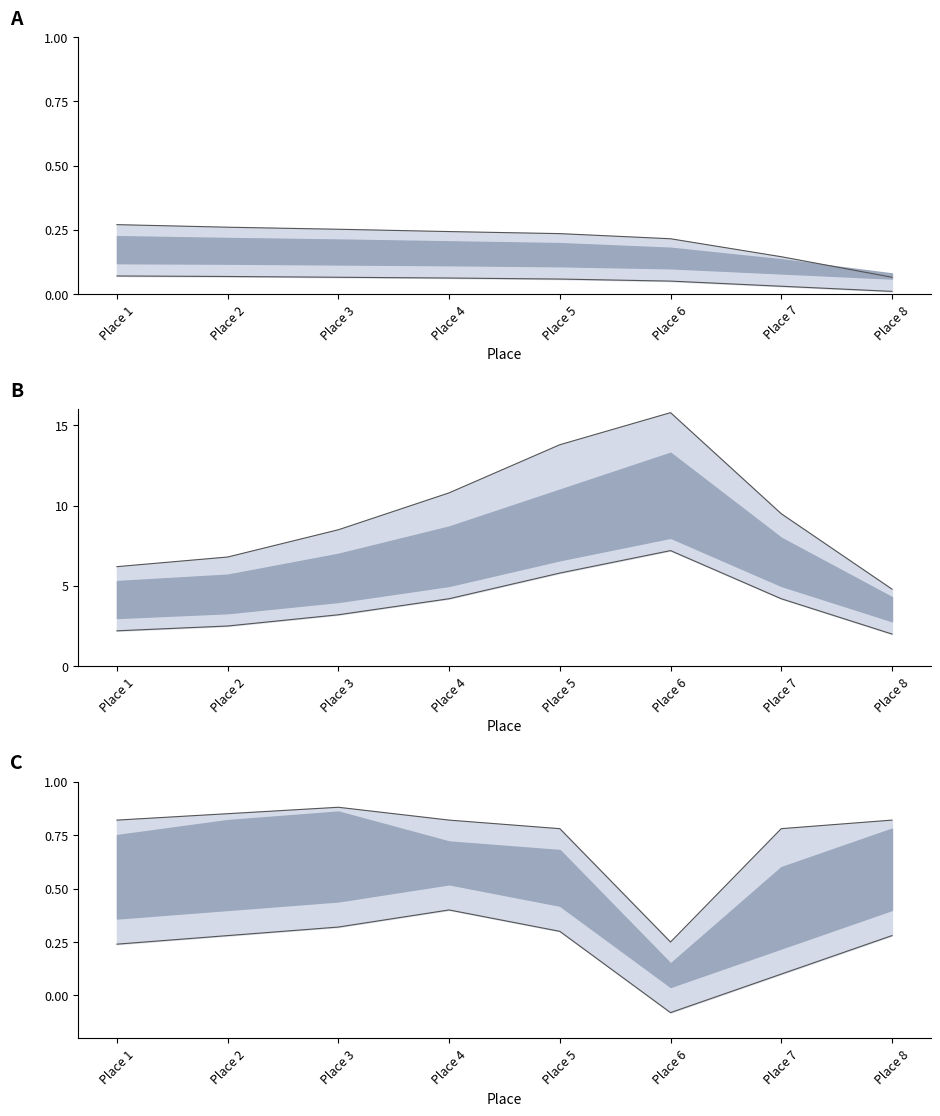

True or false: BodyweightKg lower and TotalKg upper cross at least once.

False